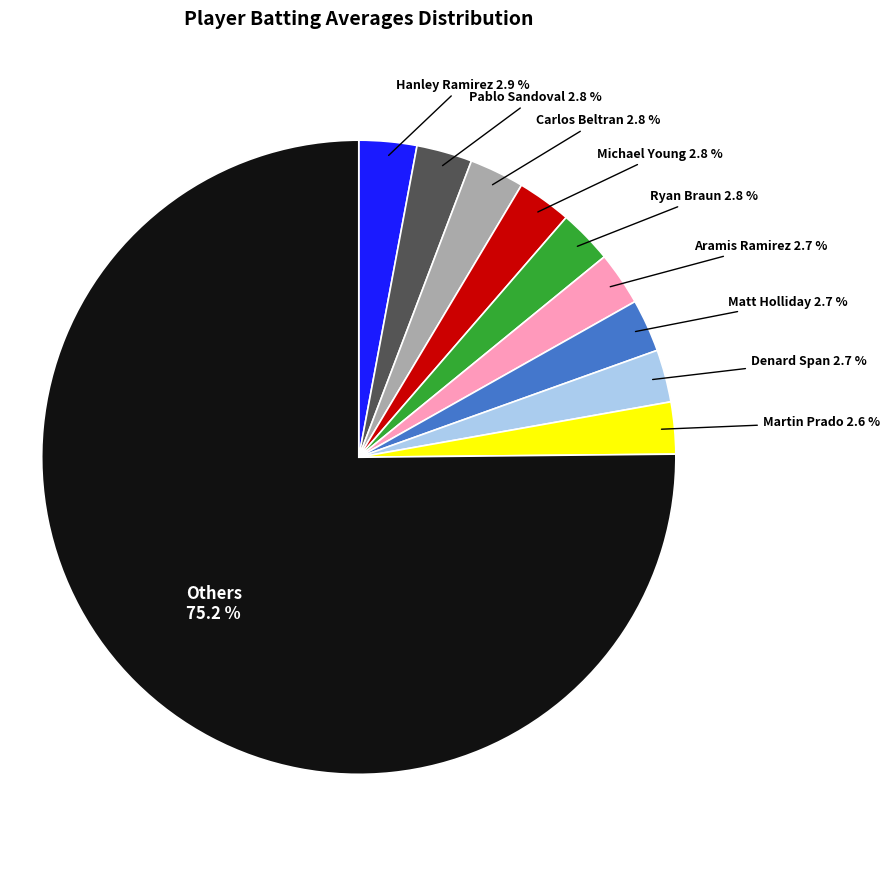

Which slice is the largest?

Others